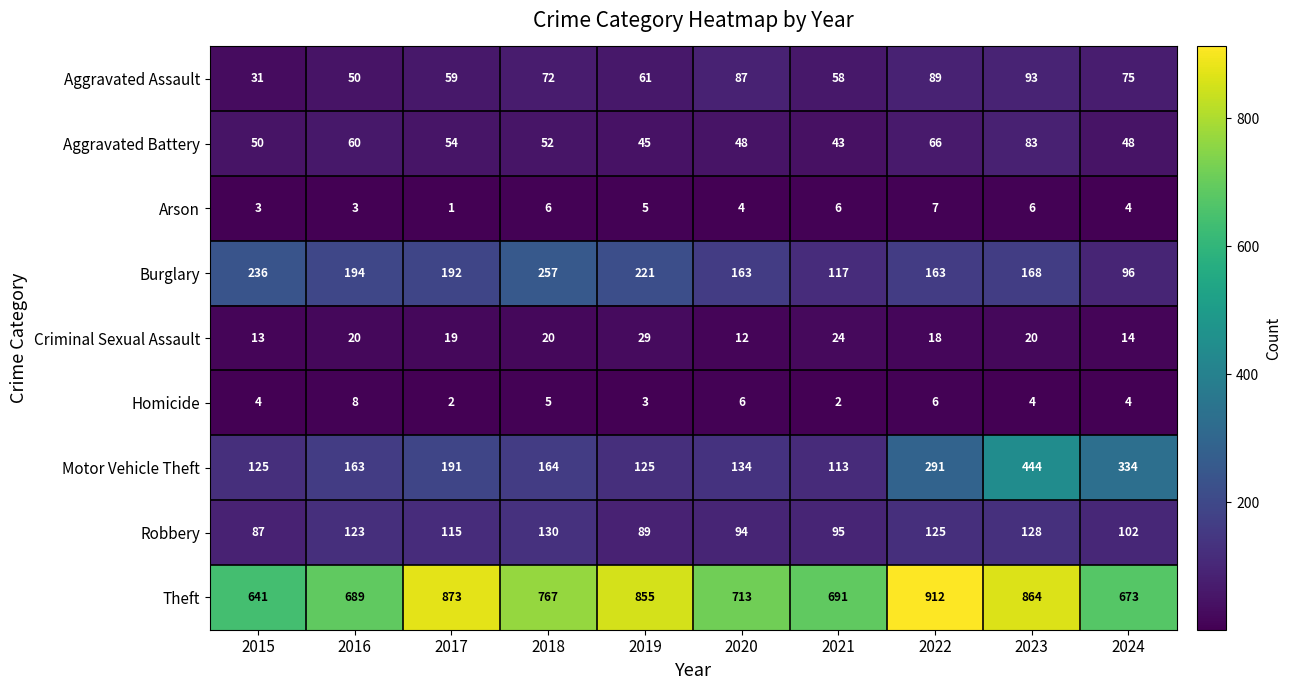

Which series changed the most between 2016 and 2021?

Burglary